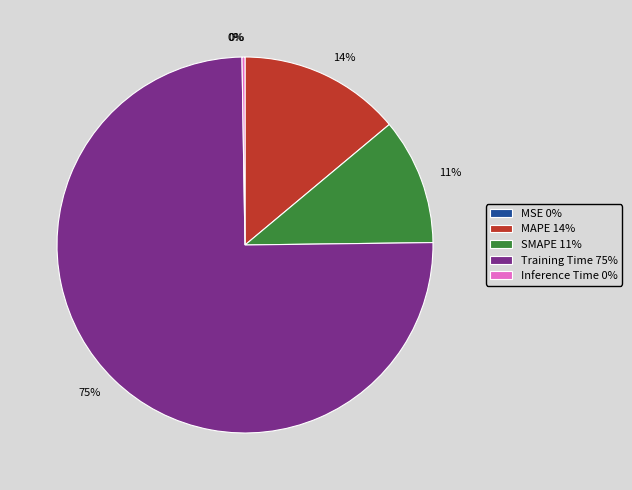

Does Training Time represent more than half of the total?

Yes